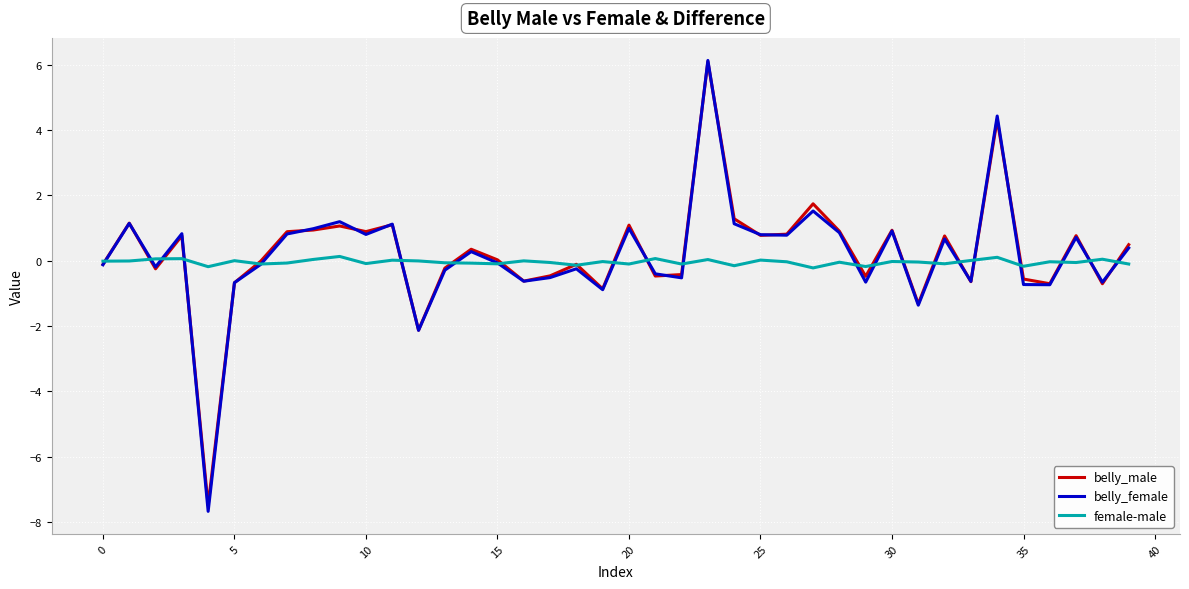

What is the greatest value displayed?

6.1